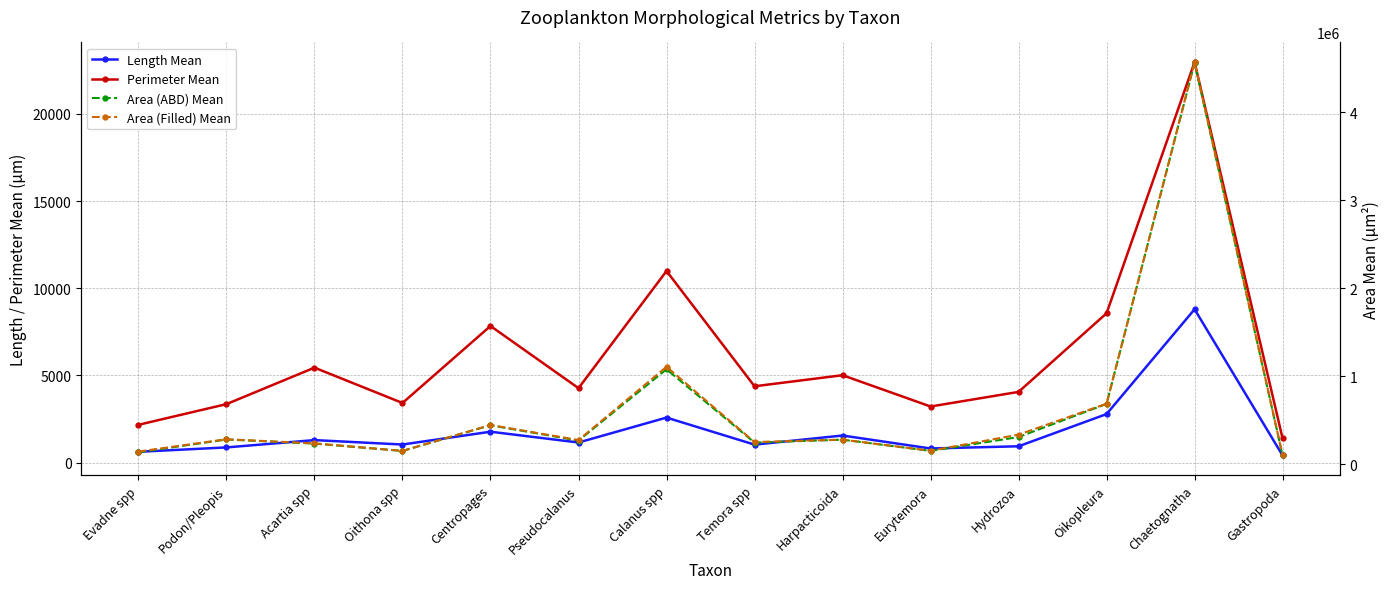

Where is the first local maximum for Length Mean?

Acartia spp